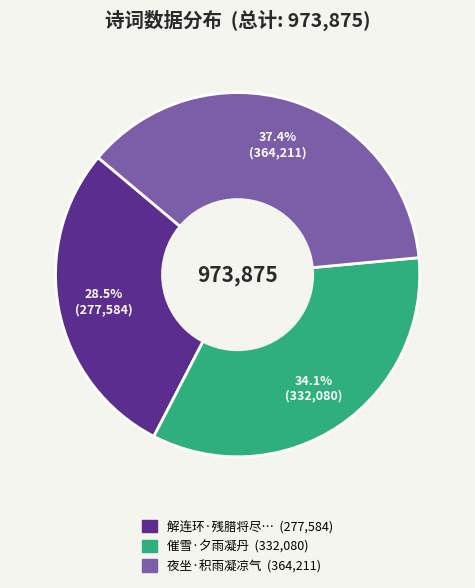

Is there a majority slice in this chart?

No